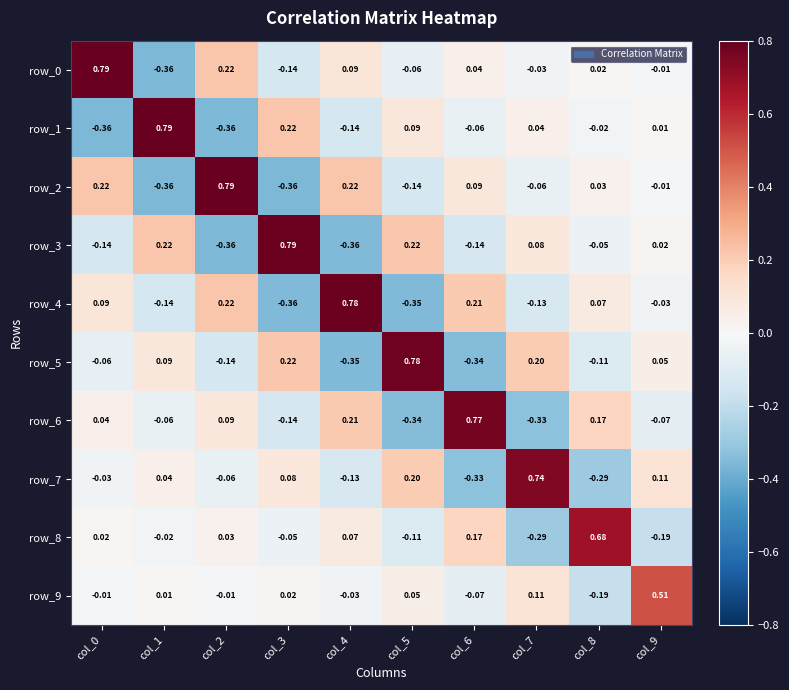

How many values in row_6 are below zero?

5